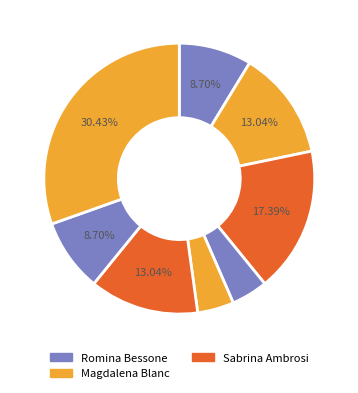

How many segments does this pie chart have?

8